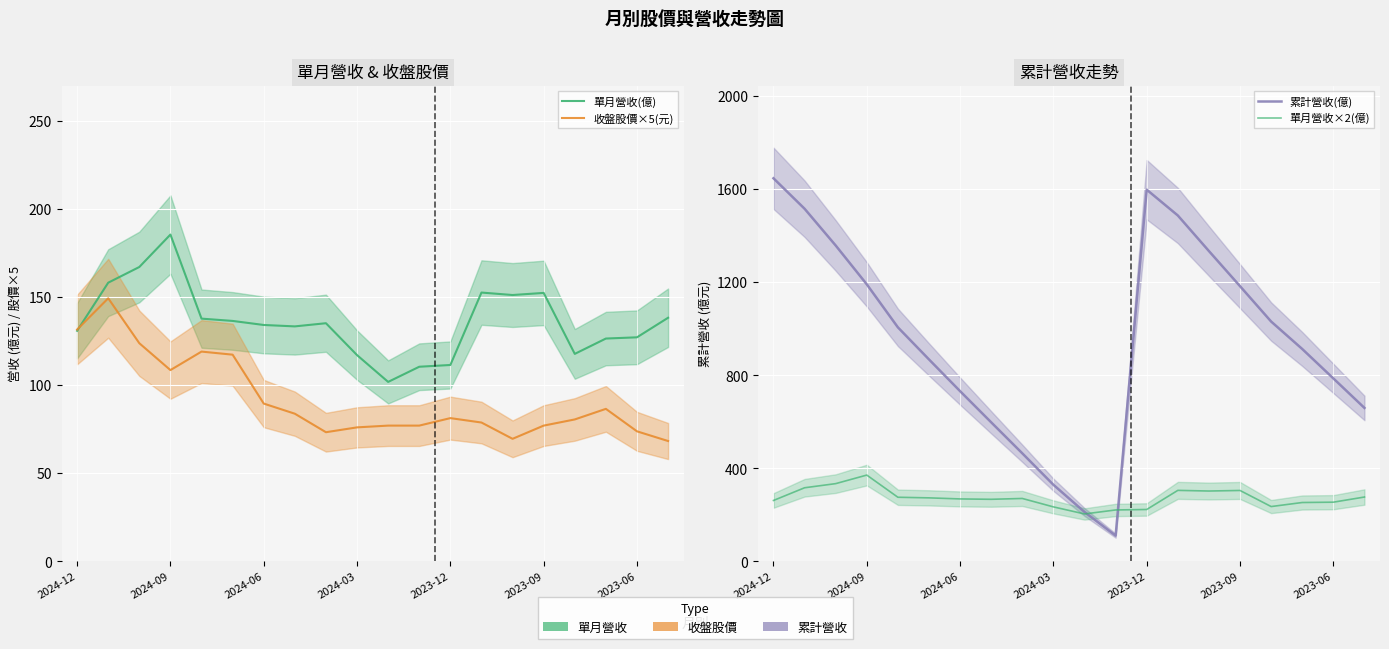

Between 7 and 12, which is larger?

7